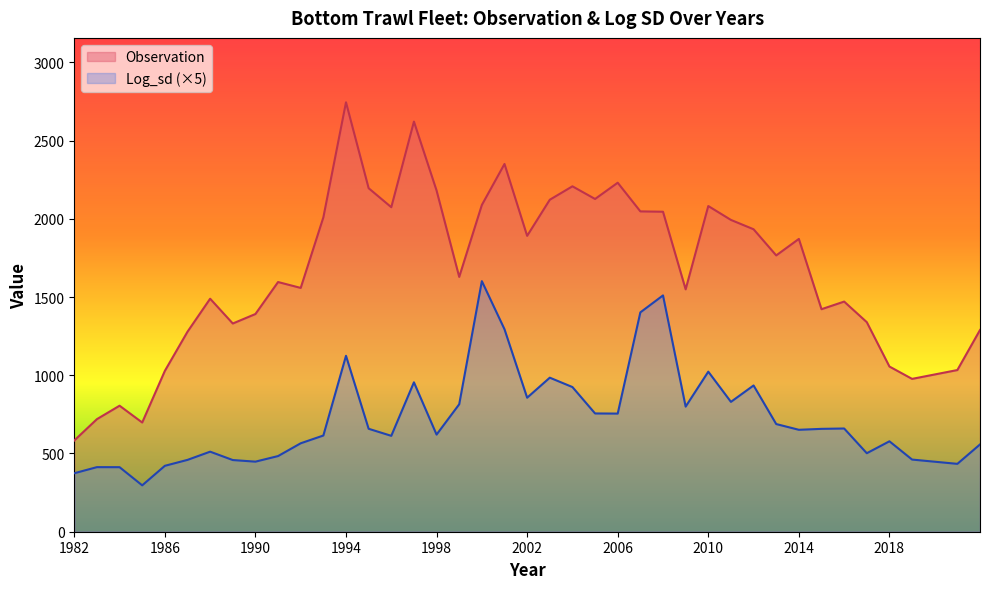

What is the highest value of the Observation series?

2744.5